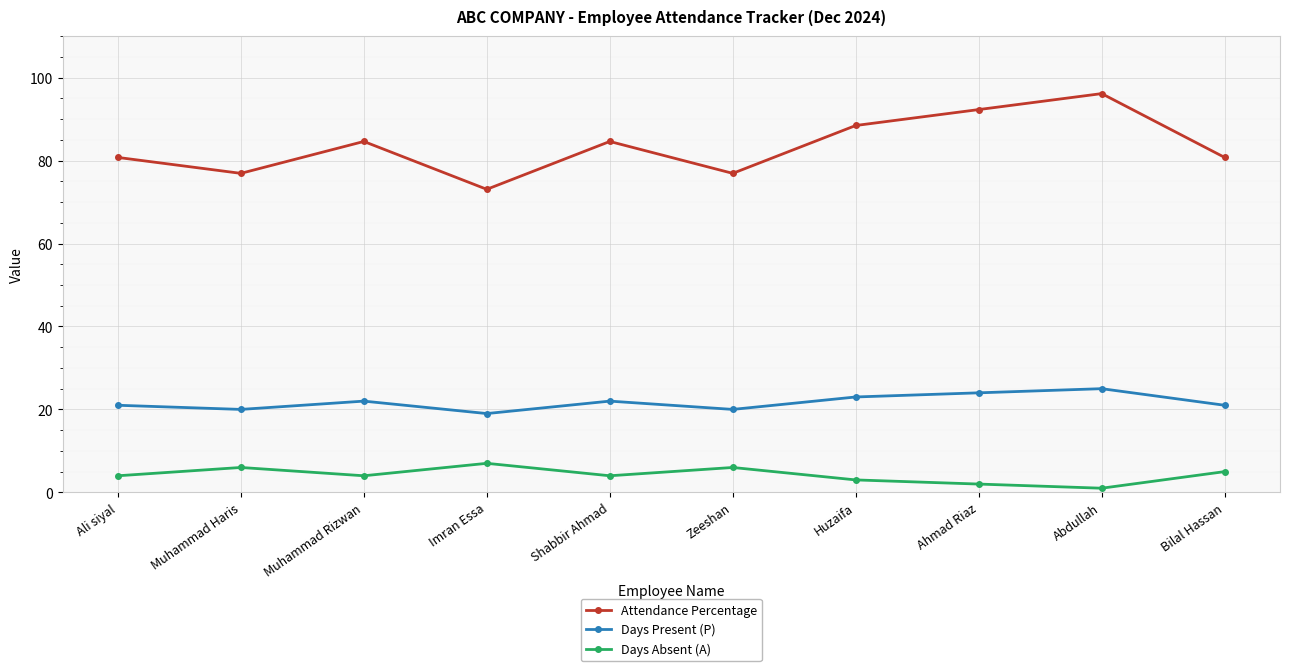

Reading left to right, what are all the values shown in this chart?

Attendance Percentage: 80.8	76.9	84.6	73.1	84.6	76.9	88.5	92.3	96.2	80.8
Days Present (P): 21.0	20.0	22.0	19.0	22.0	20.0	23.0	24.0	25.0	21.0
Days Absent (A): 4.0	6.0	4.0	7.0	4.0	6.0	3.0	2.0	1.0	5.0